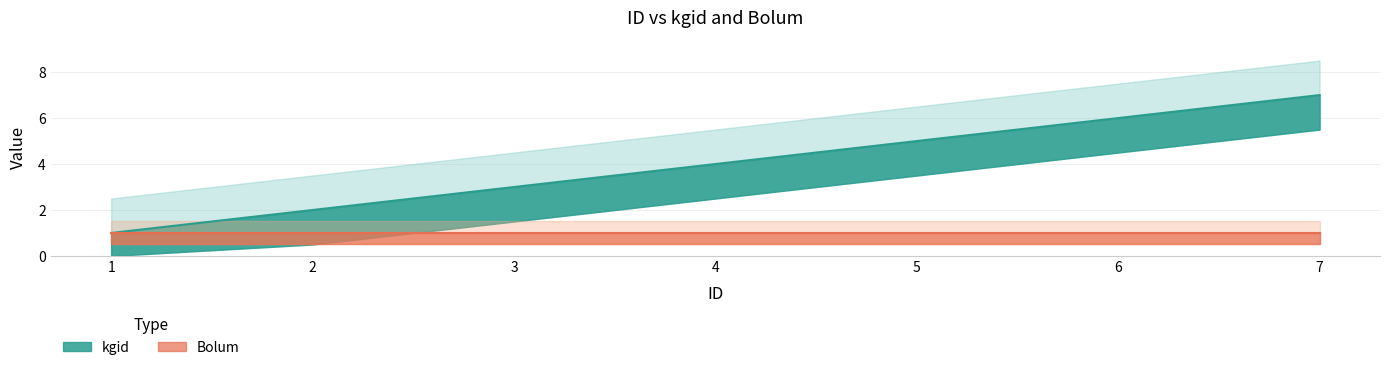

Count the number of categories in the chart.

7